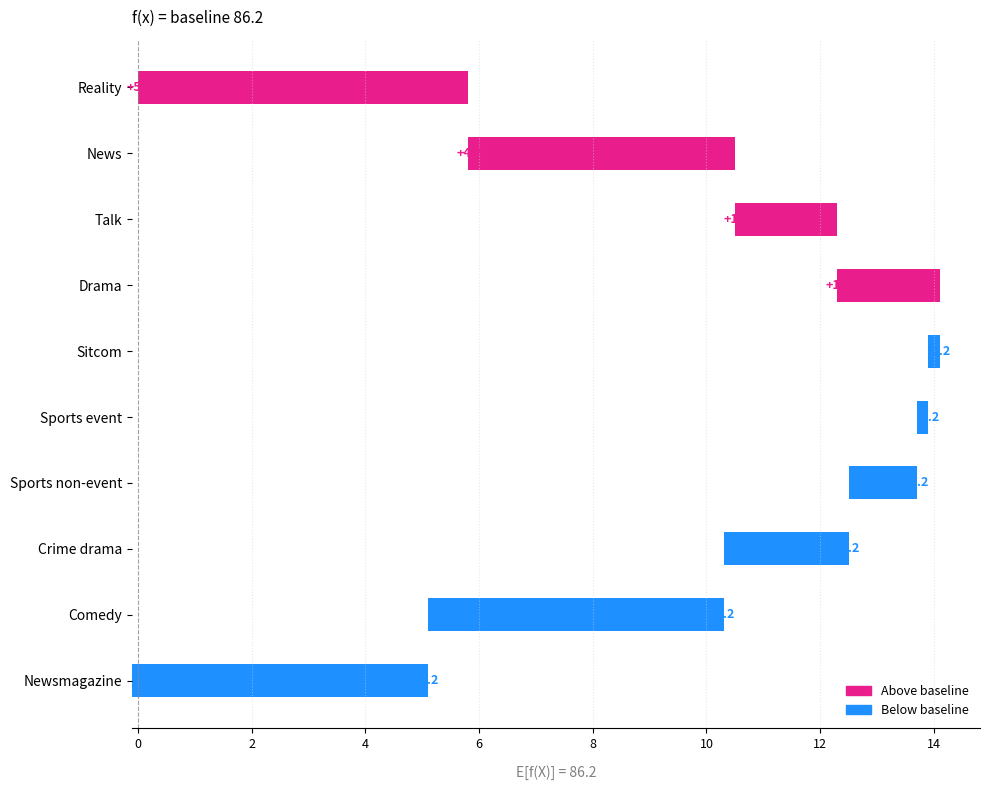

Reading left to right, what are all the values shown in this chart?

5.8	4.7	1.8	1.8	0.2	0.2	1.2	2.2	5.2	5.2